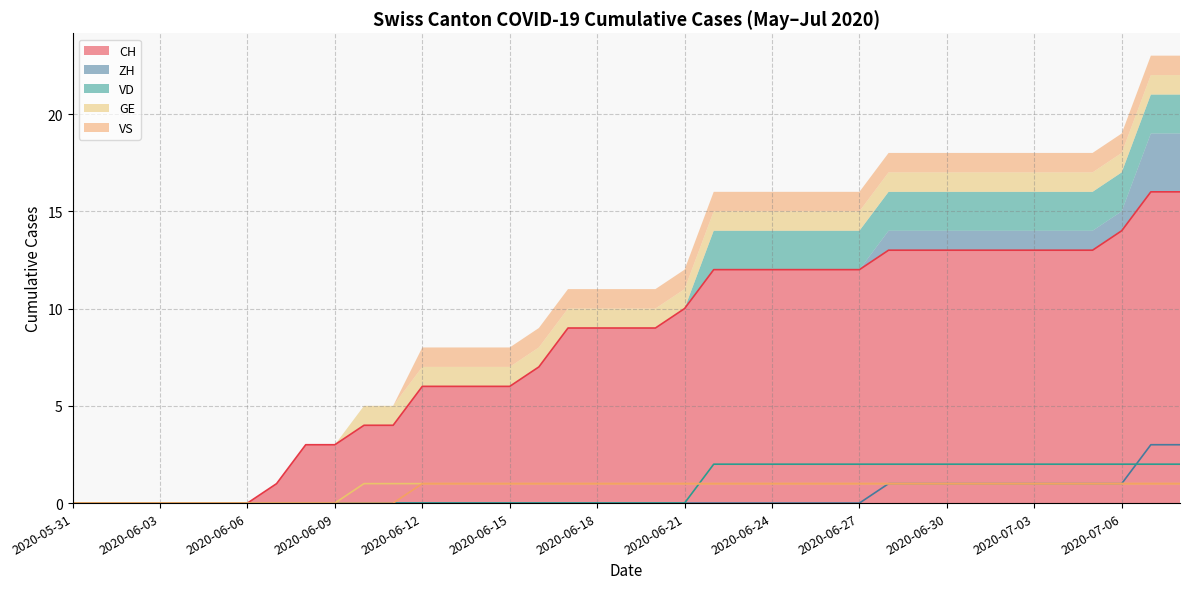

What is the greatest value displayed?

16